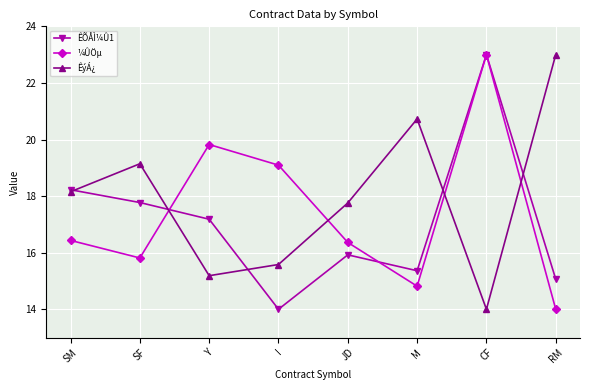

Reading left to right, list all the values displayed in this chart.

ÊÕÅÌ¼Û1: SM=18.2	SF=17.8	Y=17.2	I=14.0	JD=15.9	M=15.4	CF=23.0	RM=15.1
¼ÛÖµ: SM=16.4	SF=15.8	Y=19.8	I=19.1	JD=16.4	M=14.8	CF=23.0	RM=14.0
ÊýÁ¿: SM=18.2	SF=19.1	Y=15.2	I=15.6	JD=17.8	M=20.7	CF=14.0	RM=23.0